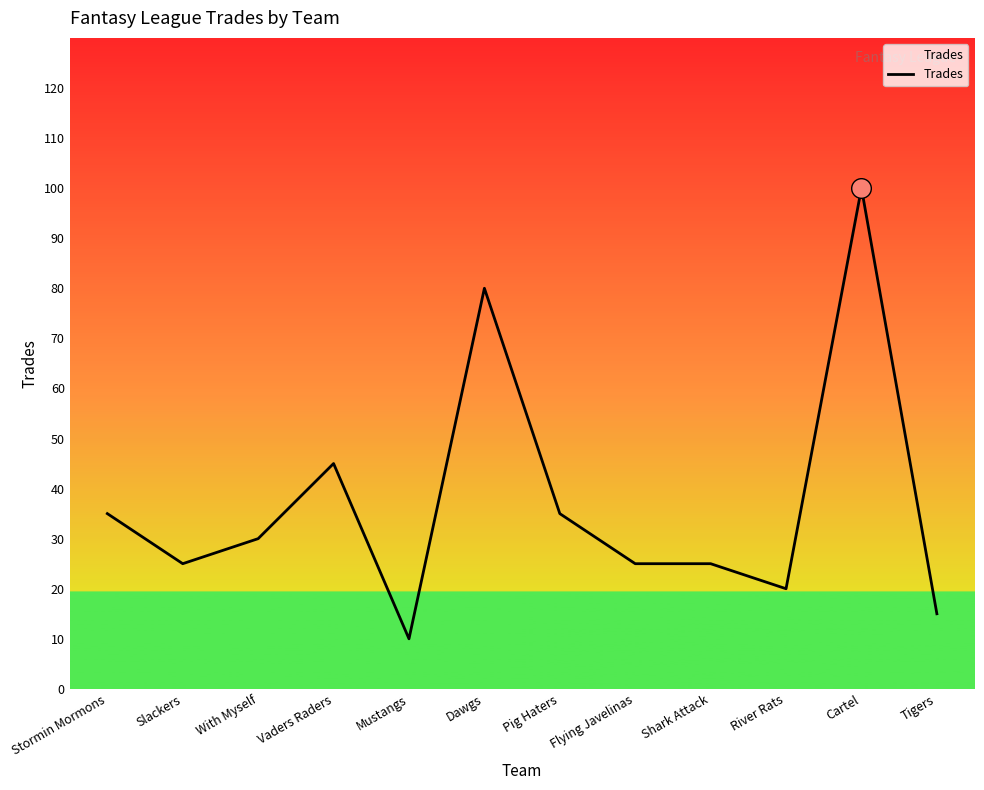

What is the ratio of the value at Pig Haters to the value at Shark Attack?

1.4